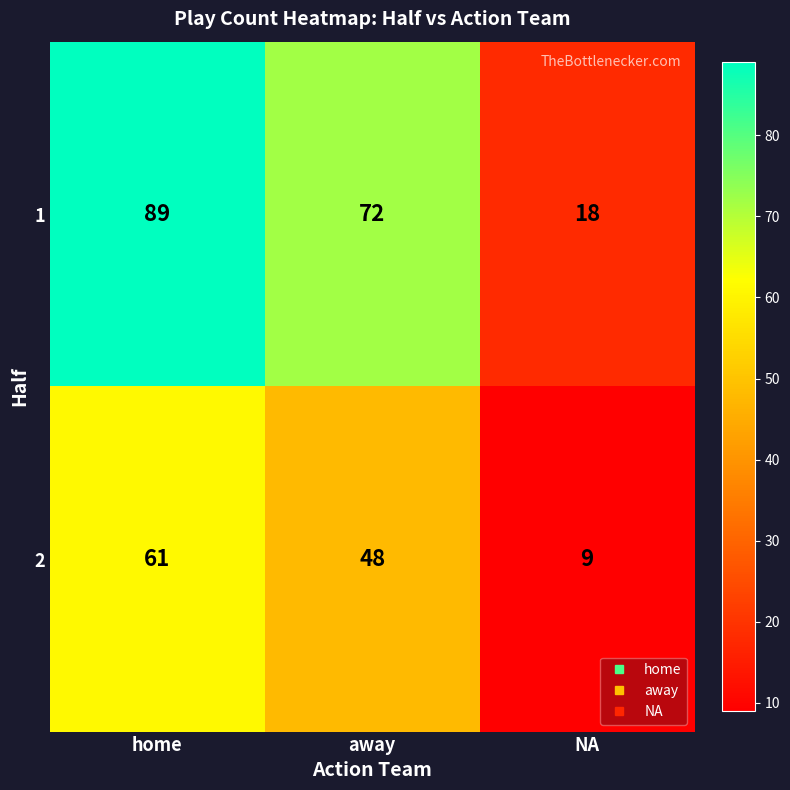

What is the difference between the highest and lowest values at home?

28